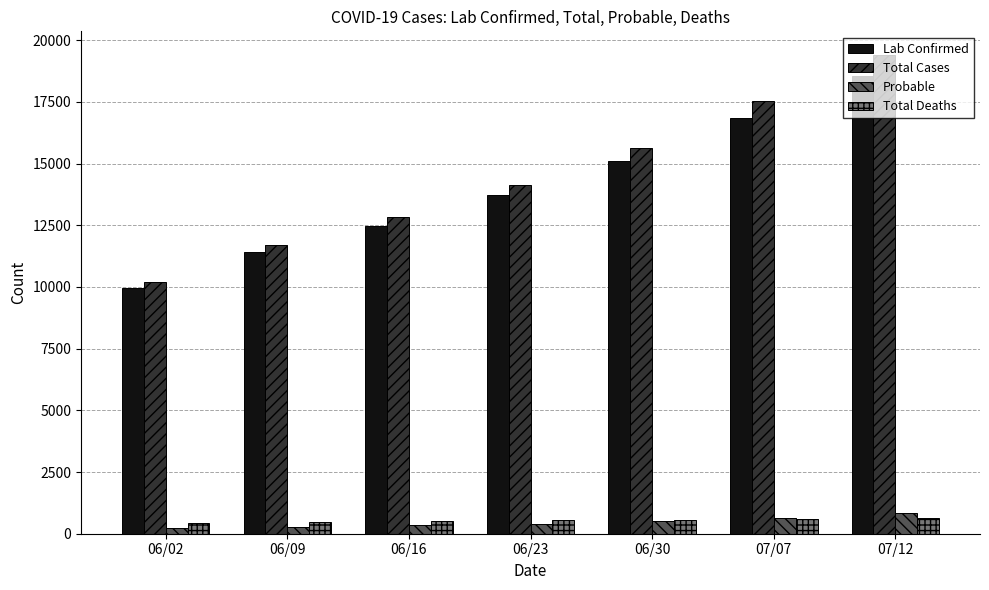

List the labels in order of Total Cases value, smallest first.

06/02, 06/09, 06/16, 06/23, 06/30, 07/07, 07/12